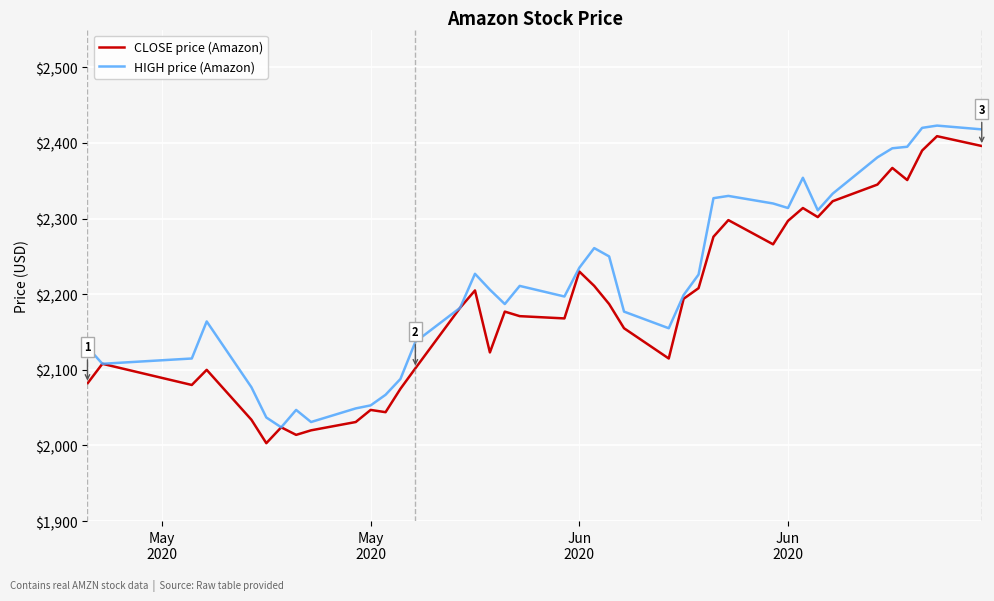

What is the maximum value for HIGH price (Amazon)?

2423